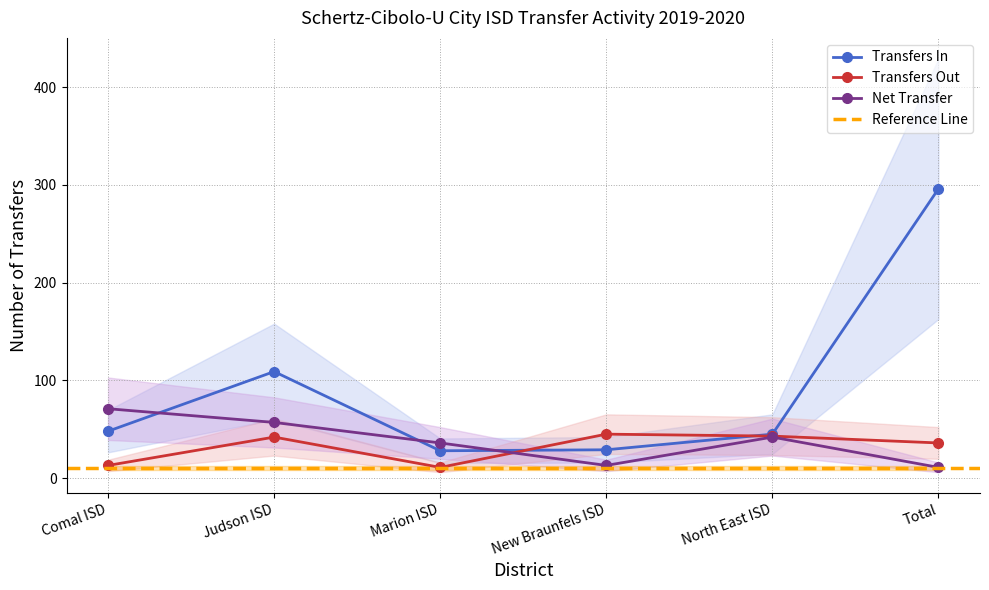

Which series has the widest spread of values?

Transfers In